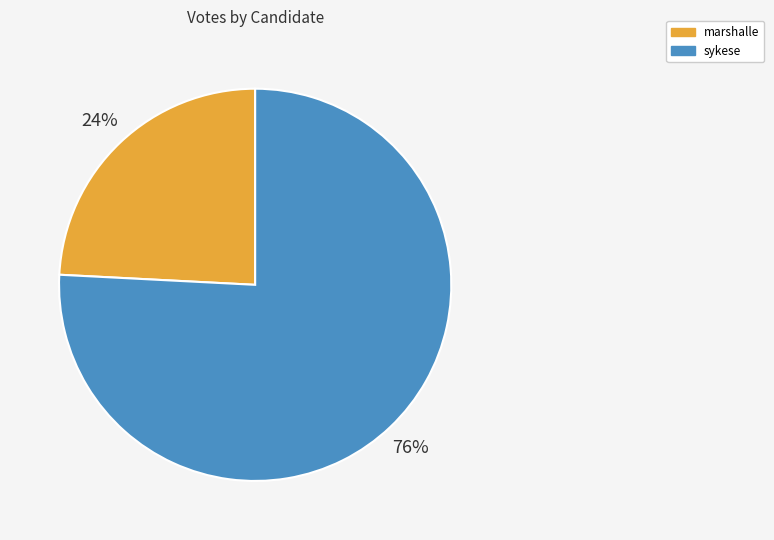

How many segments does this pie chart have?

2